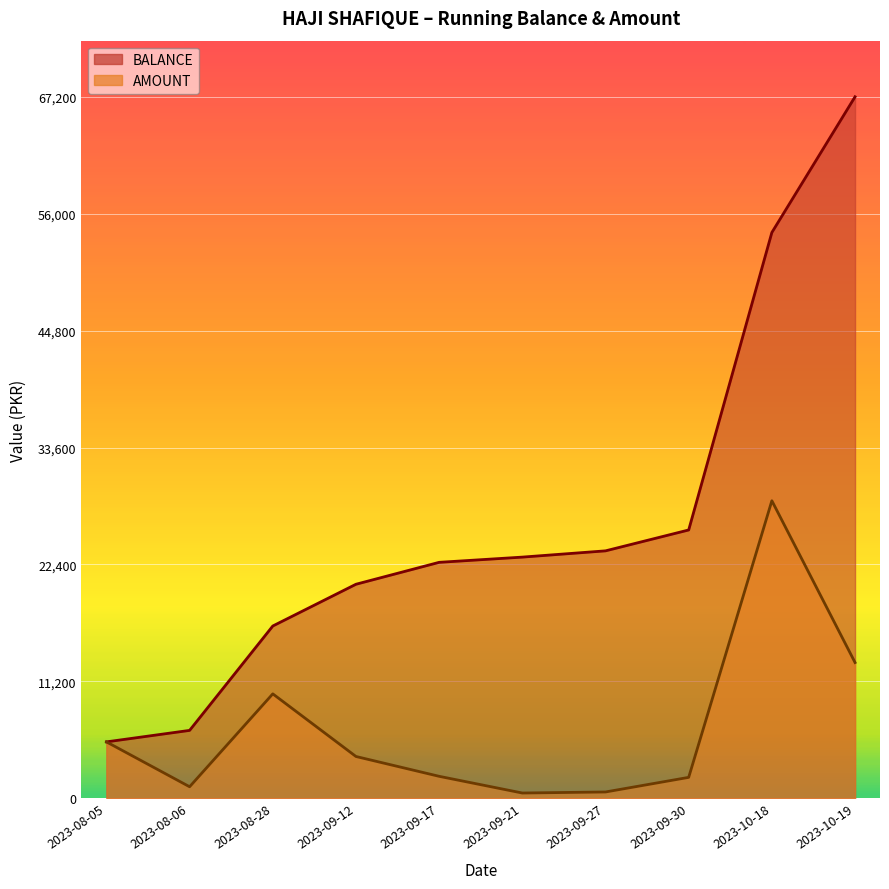

Which category has the lowest value in the BALANCE series?

2023-08-05